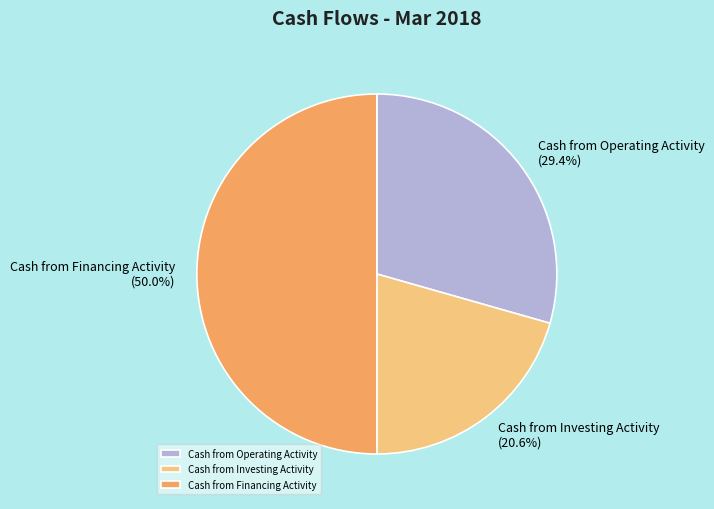

To the nearest percent, what portion does Cash from Financing Activity represent?

50%